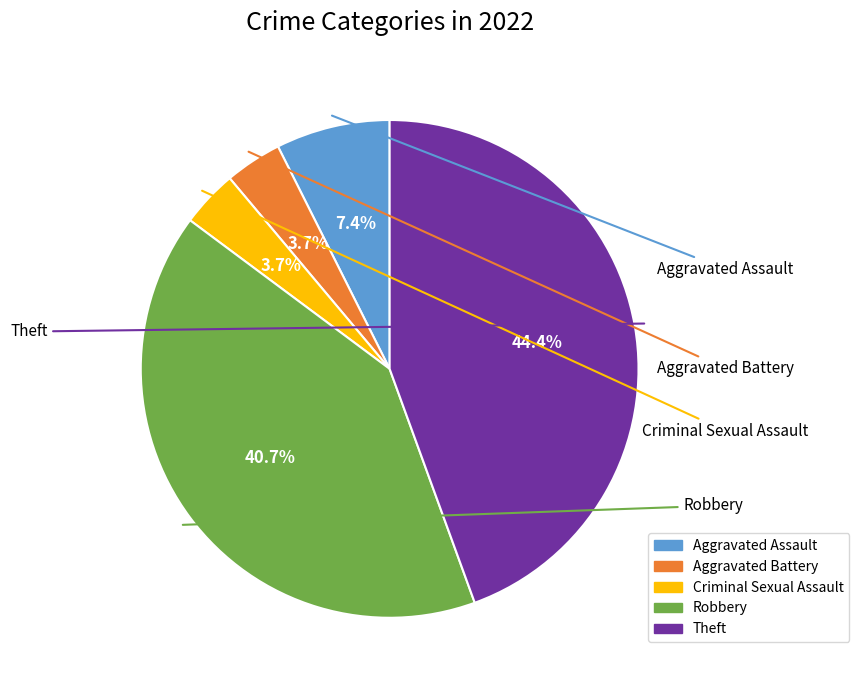

Count the number of slices in the pie.

5